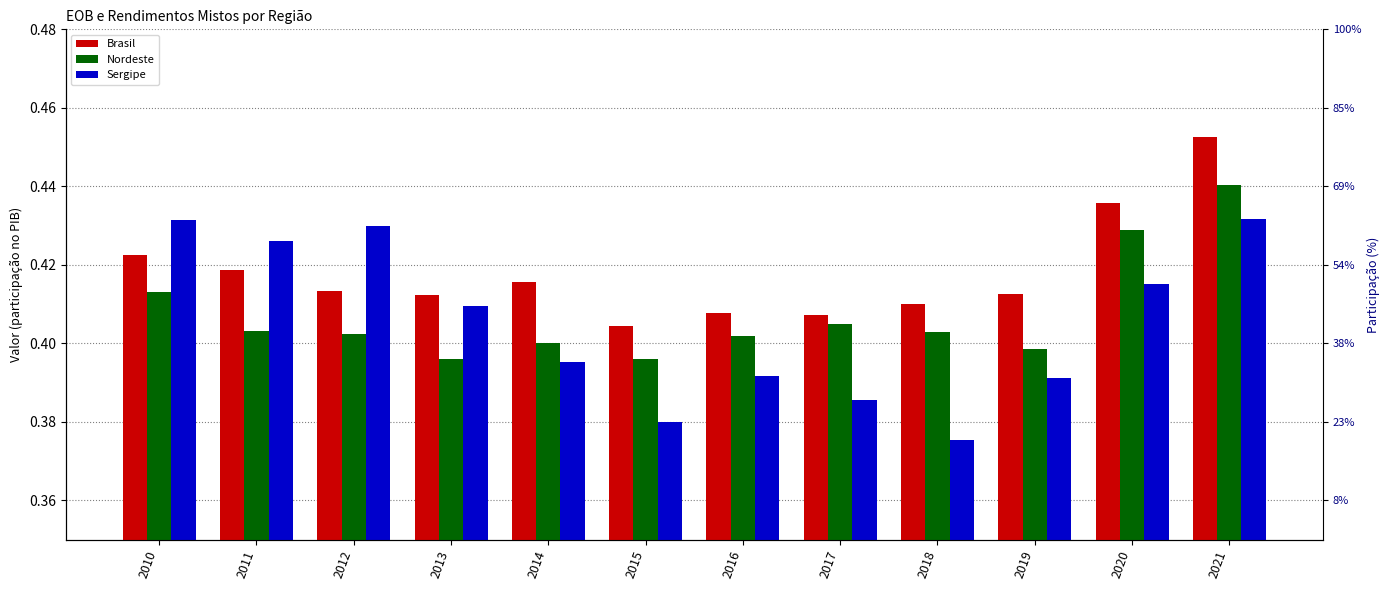

The value of Brasil at 2016 is 0.3. True or false?

False